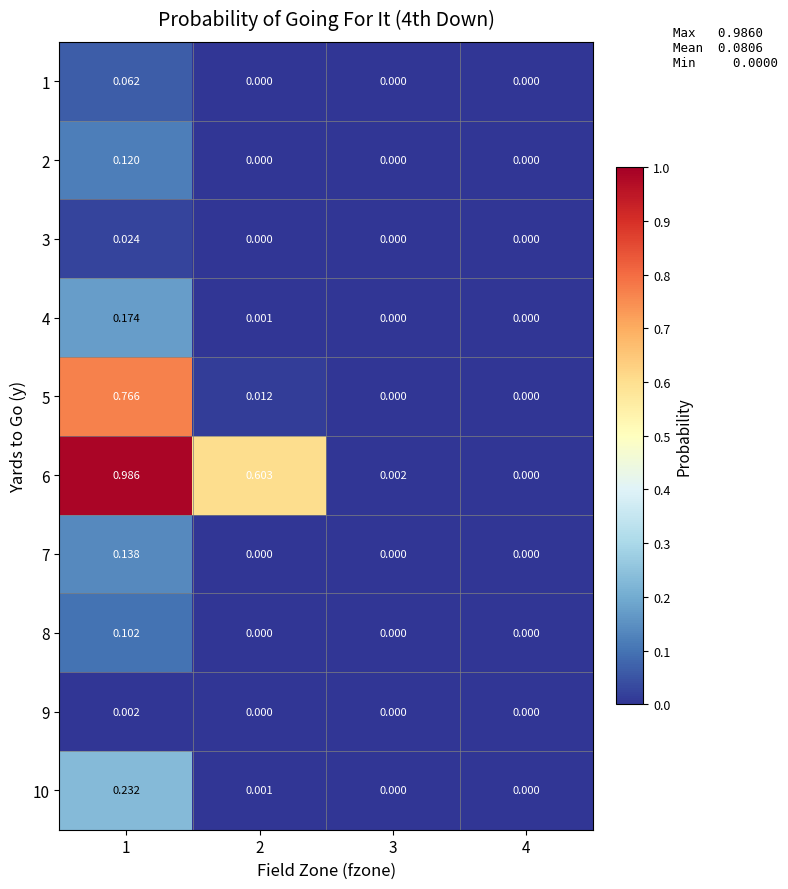

Which series changed the most between 2 and 4?

6